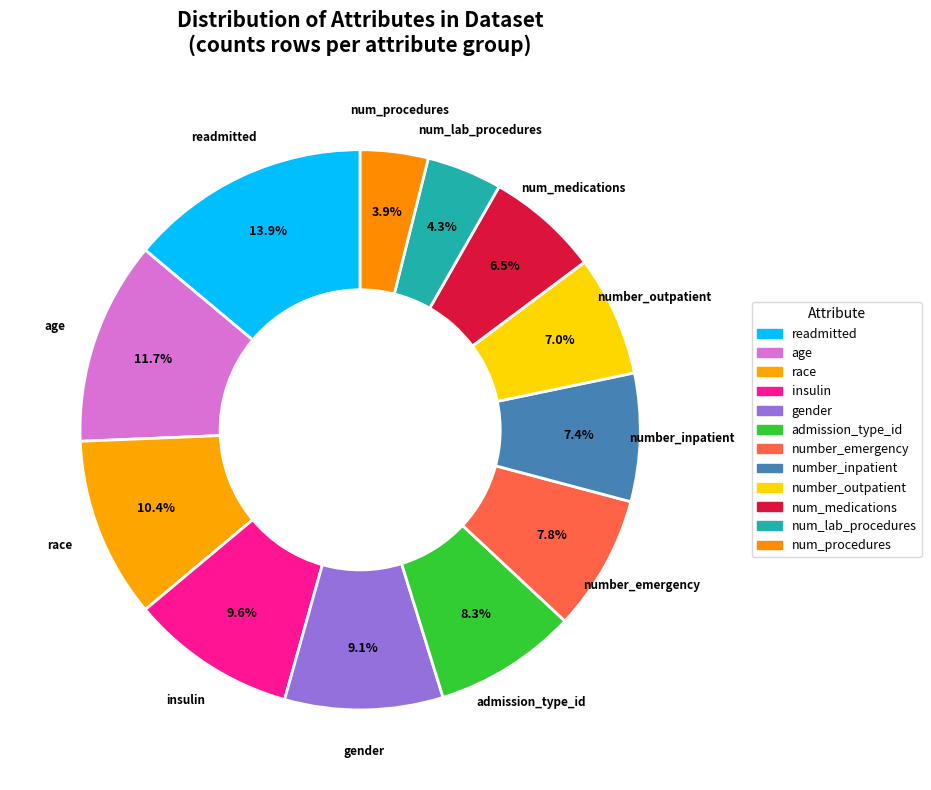

What percentage is NOT represented by number_emergency?

92.2%